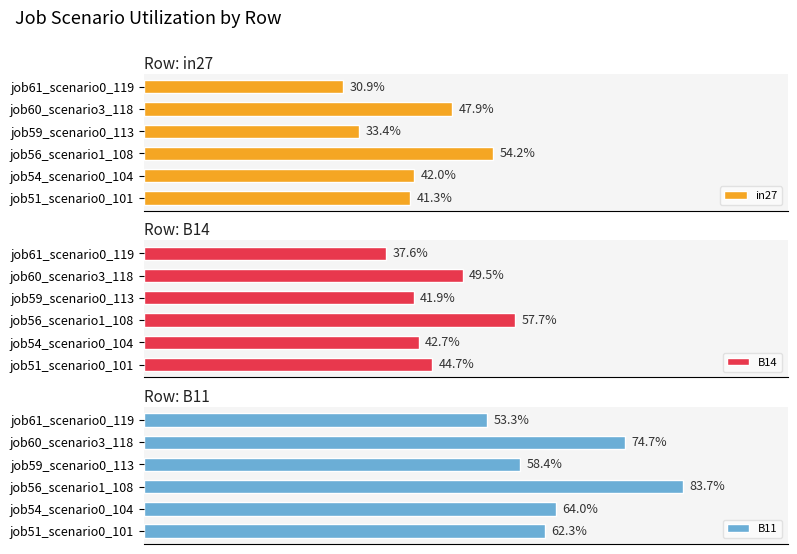

Count the number of categories in the chart.

6